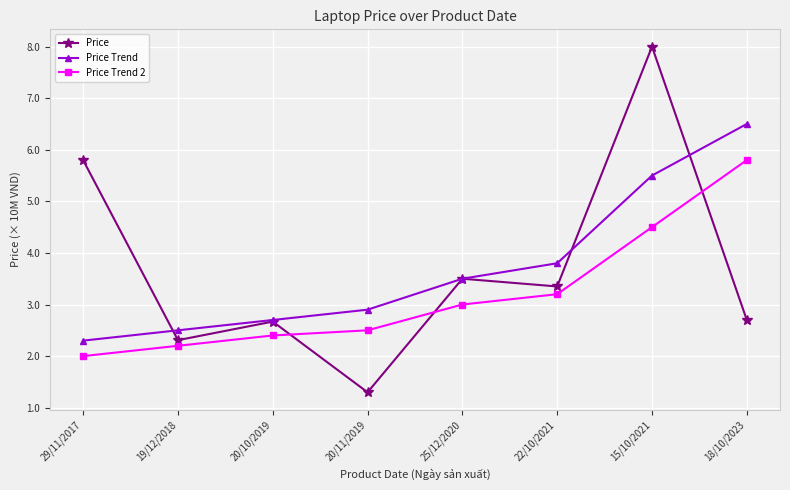

Reading left to right, list all the values displayed in this chart.

Price: 5.8	2.3	2.7	1.3	3.5	3.4	8.0	2.7
Price Trend: 2.3	2.5	2.7	2.9	3.5	3.8	5.5	6.5
Price Trend 2: 2.0	2.2	2.4	2.5	3.0	3.2	4.5	5.8